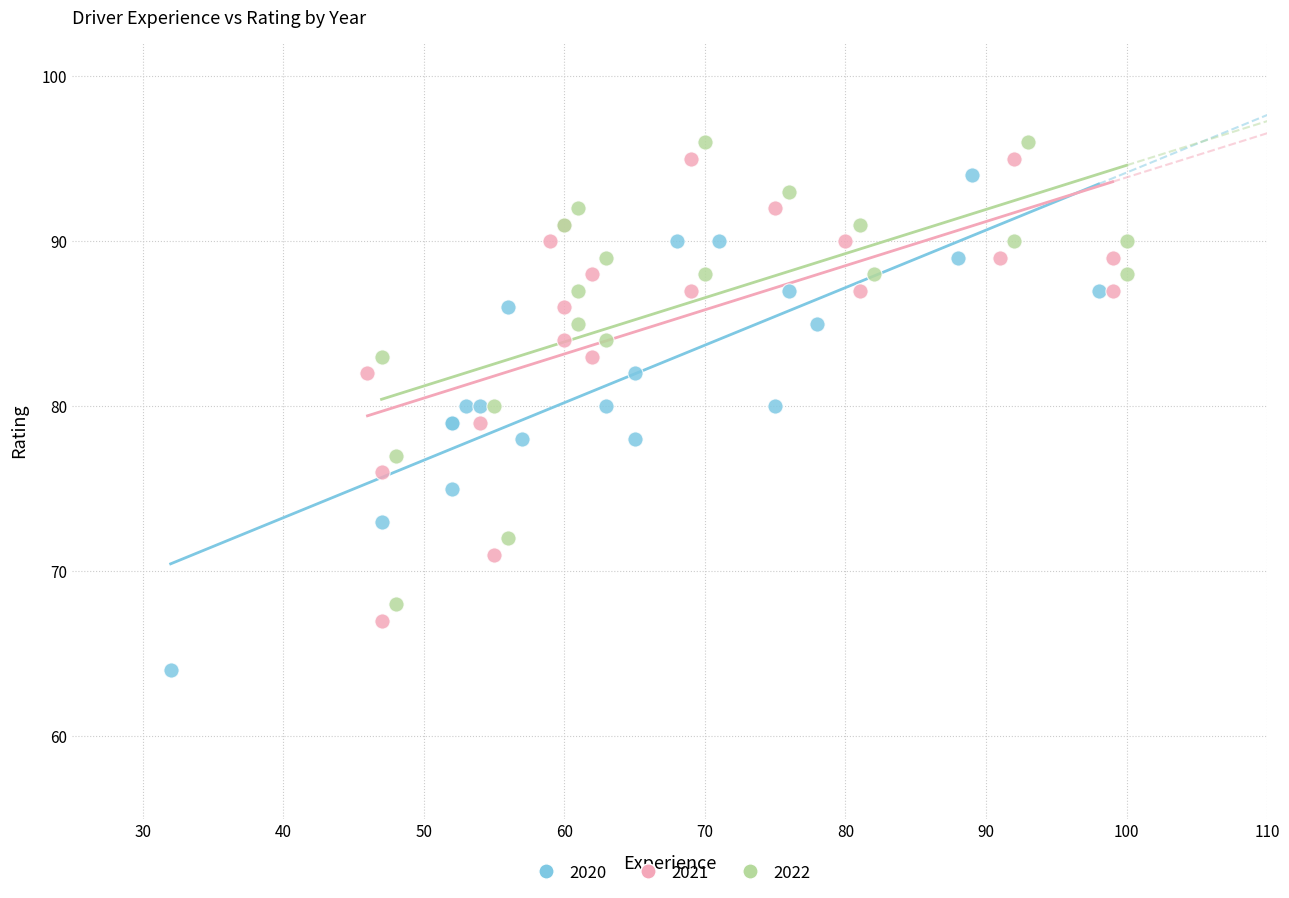

Which series has the widest spread of Y values?

2020